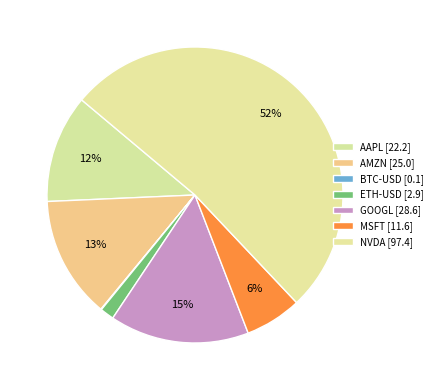

How many segments does this pie chart have?

7